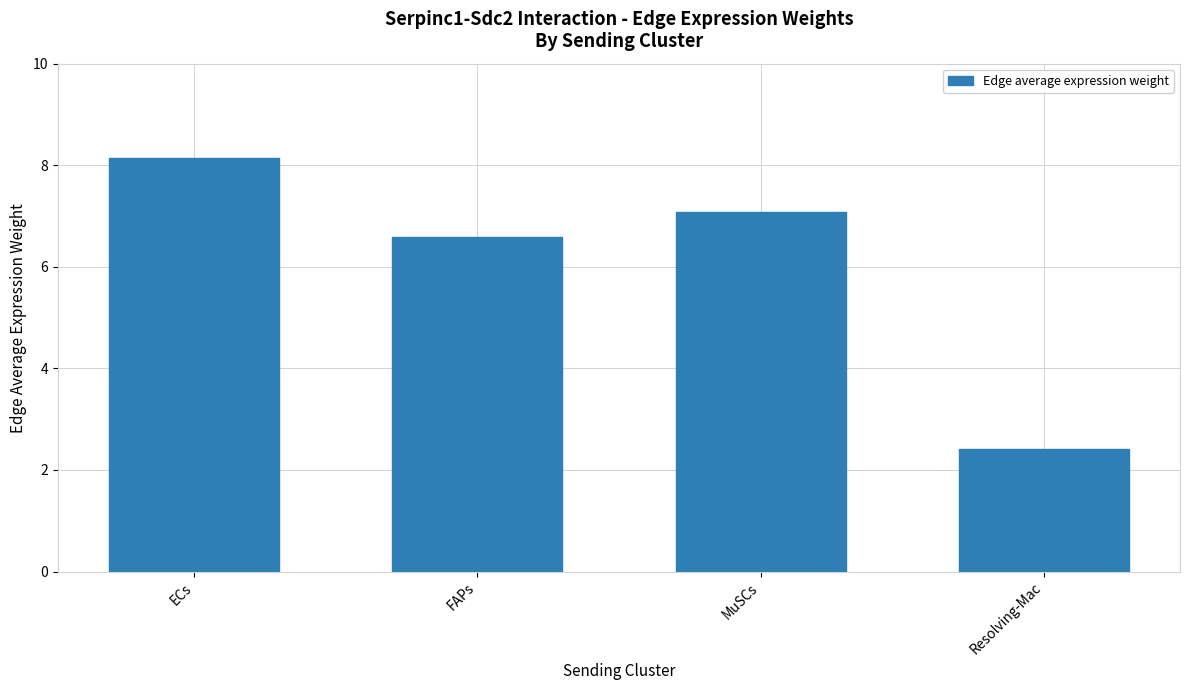

Are the bars grouped side by side (vs. stacked)?

No